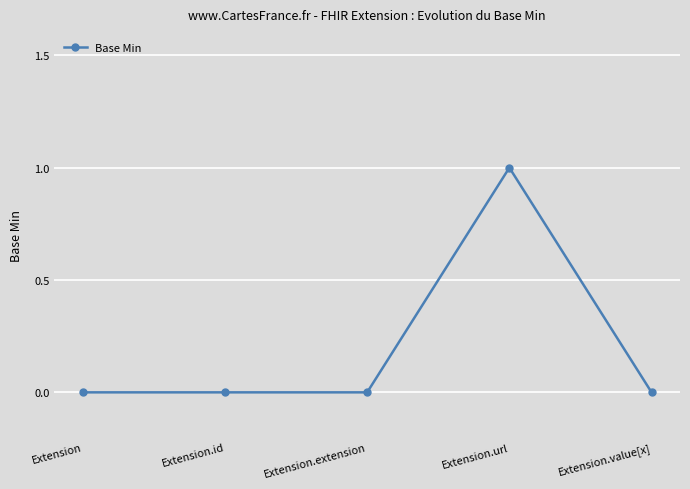

Count the number of data series in this chart.

1